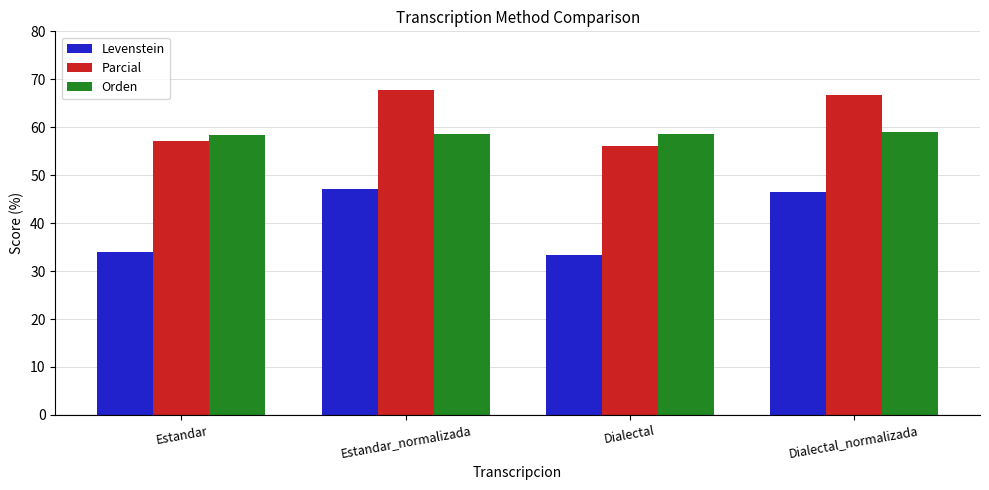

What is the average value of the Levenstein series?

40.2